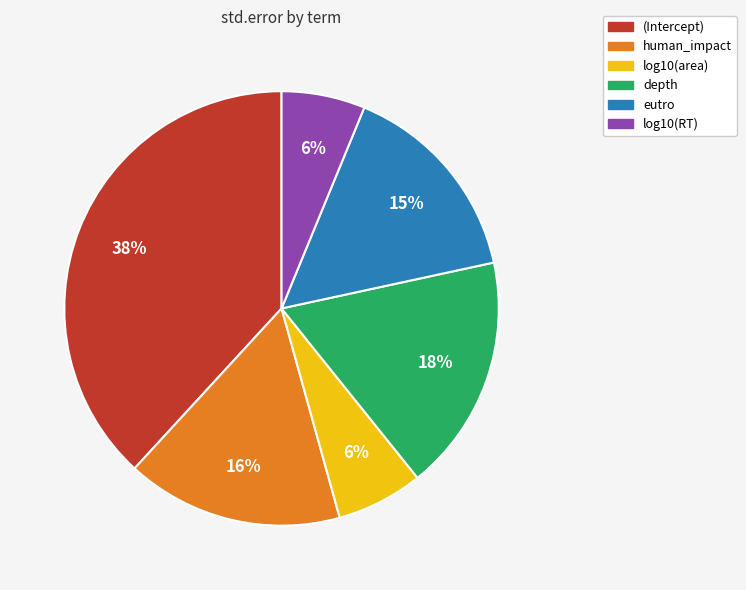

How many segments does this pie chart have?

6